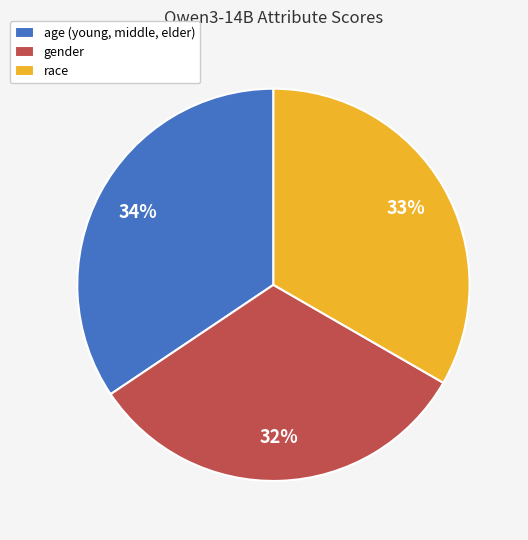

What percentage is the gender slice, to the nearest percent?

32%